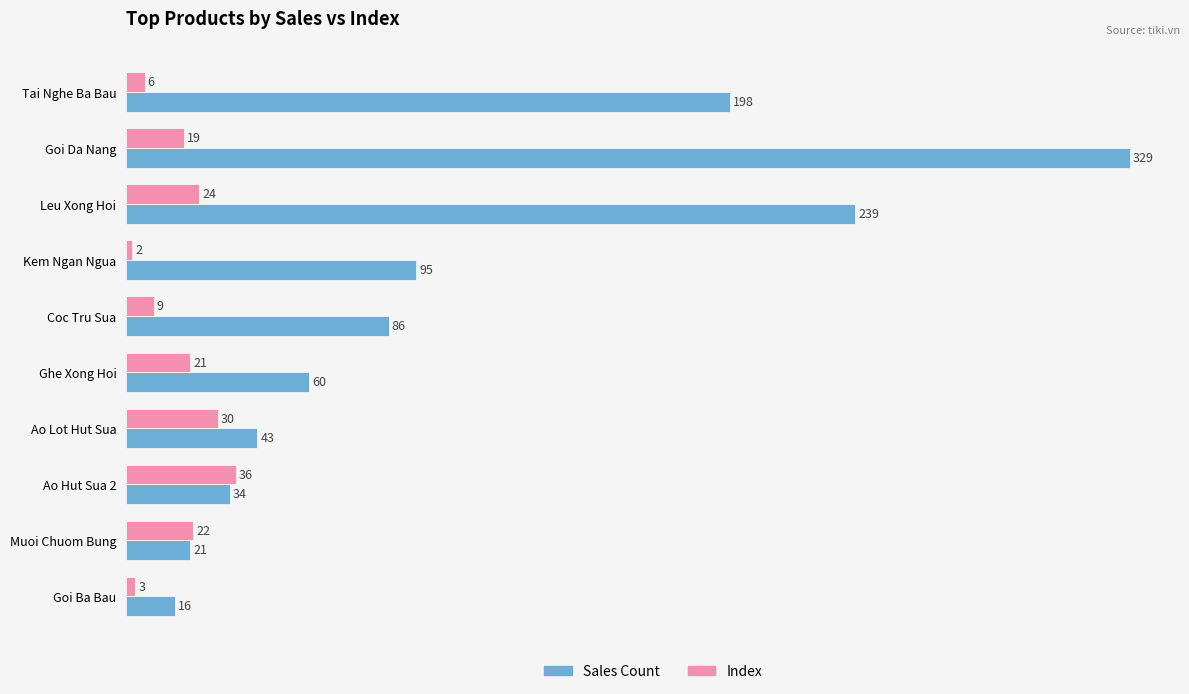

What are all the series names shown in the legend?

Sales Count, Index